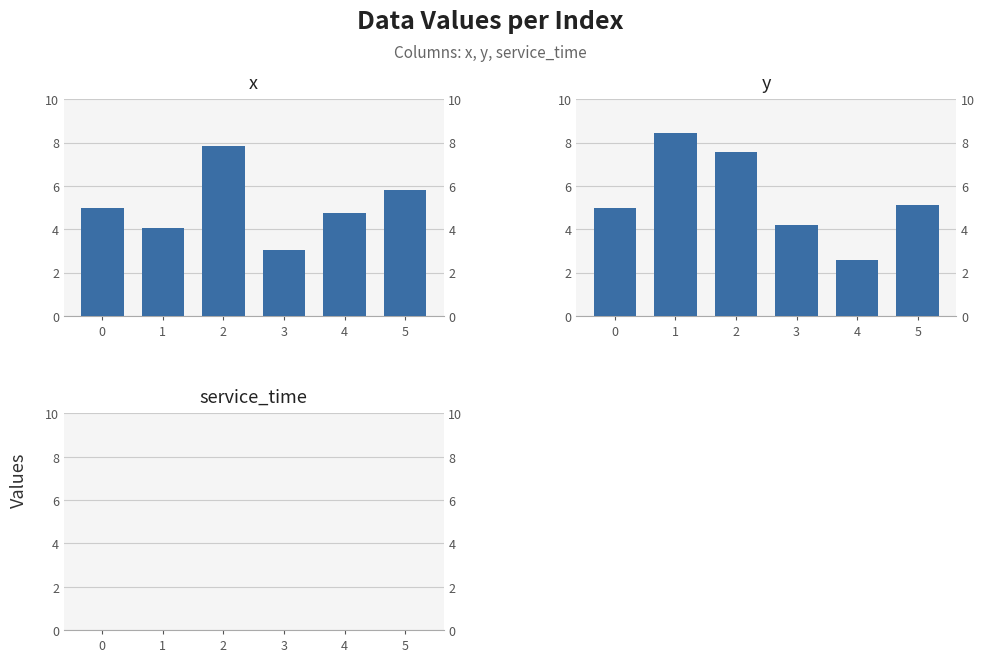

What is the difference between the y values at 3 and 4?

1.6